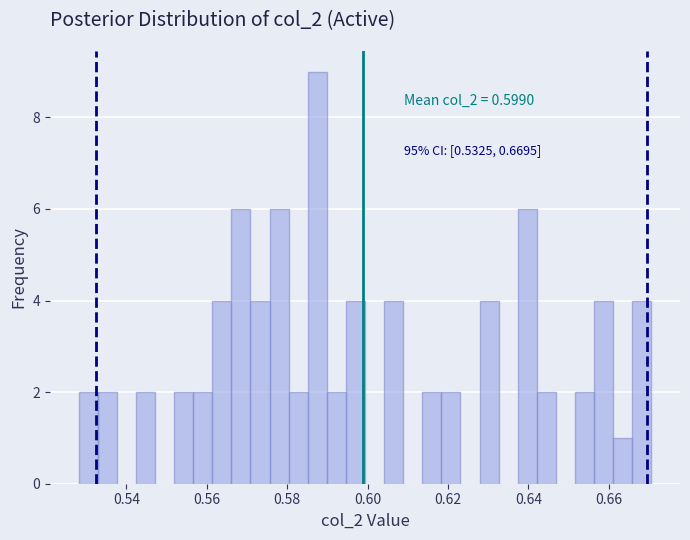

Read against the x-axis, roughly where is the centre of the tallest bar?

0.588